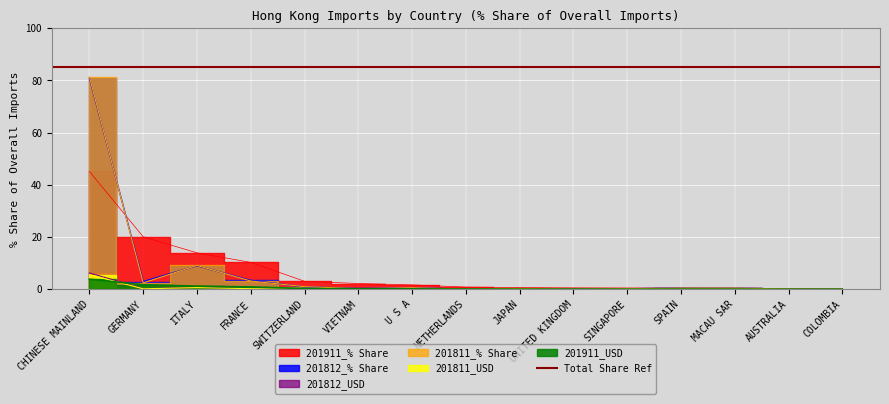

At which category does 201812_USD reach its first local peak?

ITALY